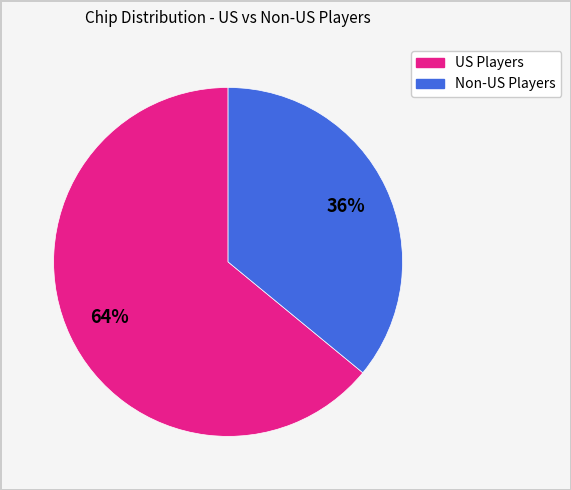

Rank the categories by value from lowest to highest.

Non-US Players, US Players